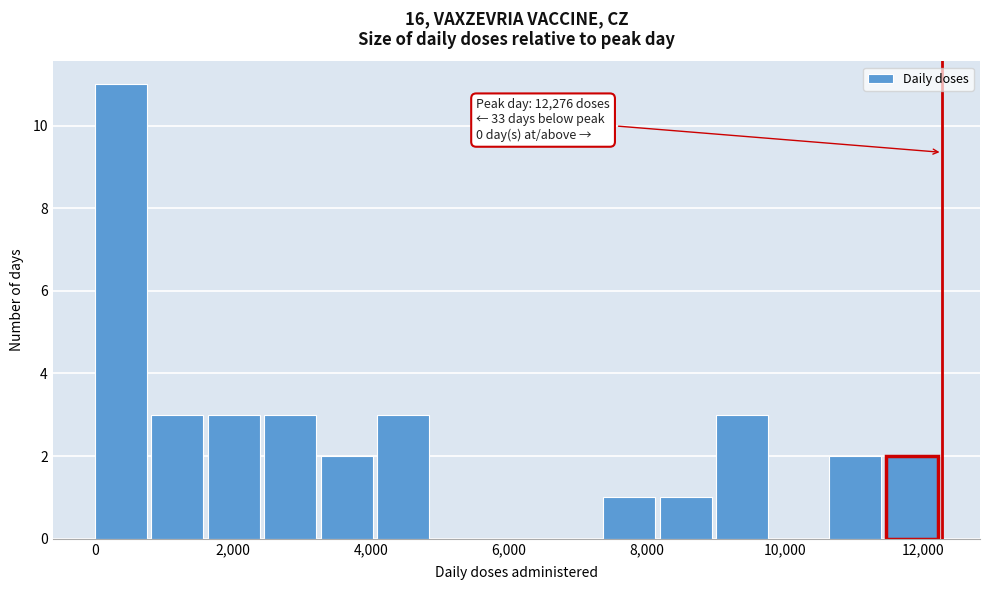

Over which range of the x-axis is the bar tallest?

0 to 800